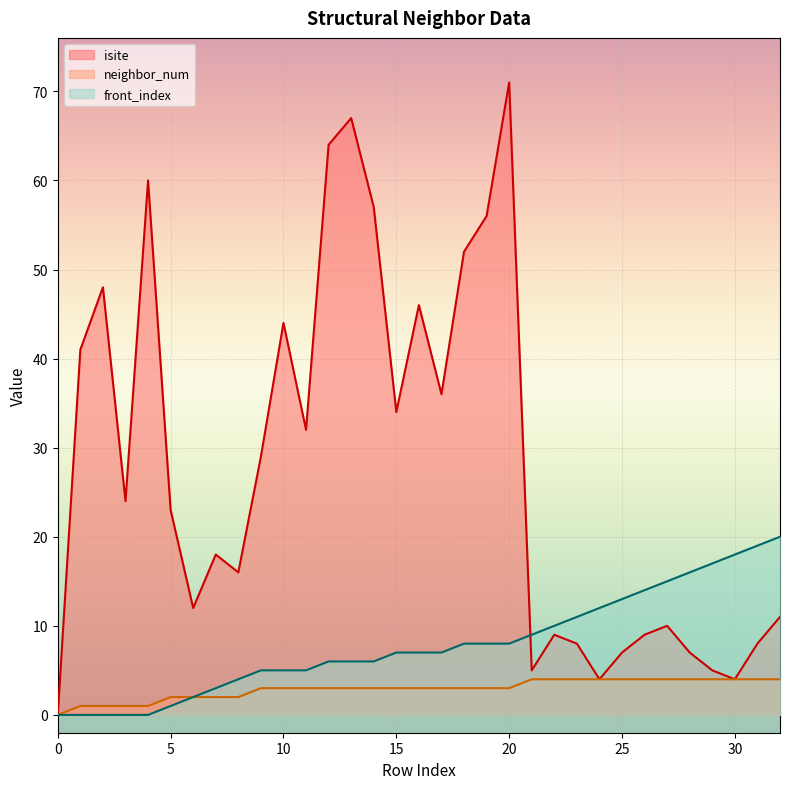

Reading left to right, what are all the values shown in this chart?

isite: 0=0	1=41	2=48	3=24	4=60	5=23	6=12	7=18	8=16	9=29	10=44	11=32	12=64	13=67	14=57	15=34	16=46	17=36	18=52	19=56	20=71	21=5	22=9	23=8	24=4	25=7	26=9	27=10	28=7	29=5	30=4	31=8	32=11
neighbor_num: 0=0	1=1	2=1	3=1	4=1	5=2	6=2	7=2	8=2	9=3	10=3	11=3	12=3	13=3	14=3	15=3	16=3	17=3	18=3	19=3	20=3	21=4	22=4	23=4	24=4	25=4	26=4	27=4	28=4	29=4	30=4	31=4	32=4
front_index: 0=0	1=0	2=0	3=0	4=0	5=1	6=2	7=3	8=4	9=5	10=5	11=5	12=6	13=6	14=6	15=7	16=7	17=7	18=8	19=8	20=8	21=9	22=10	23=11	24=12	25=13	26=14	27=15	28=16	29=17	30=18	31=19	32=20